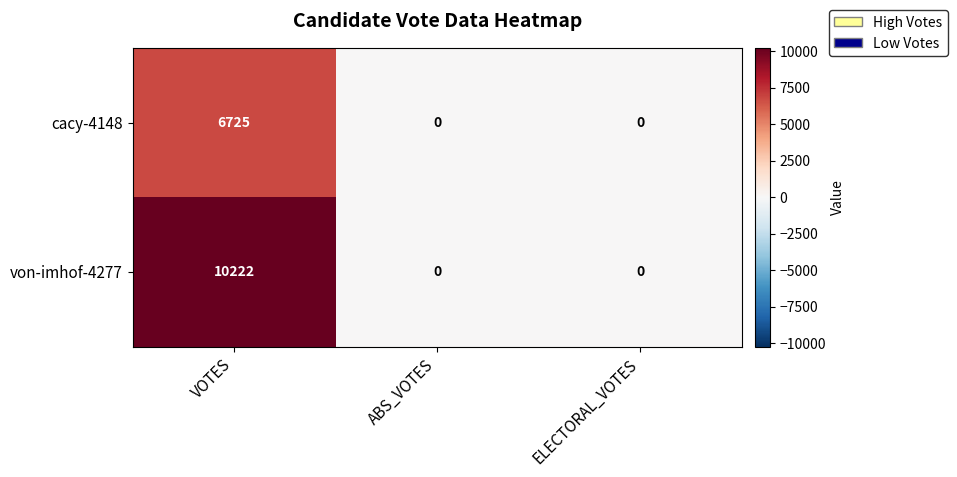

Which series has the widest spread of values?

von-imhof-4277